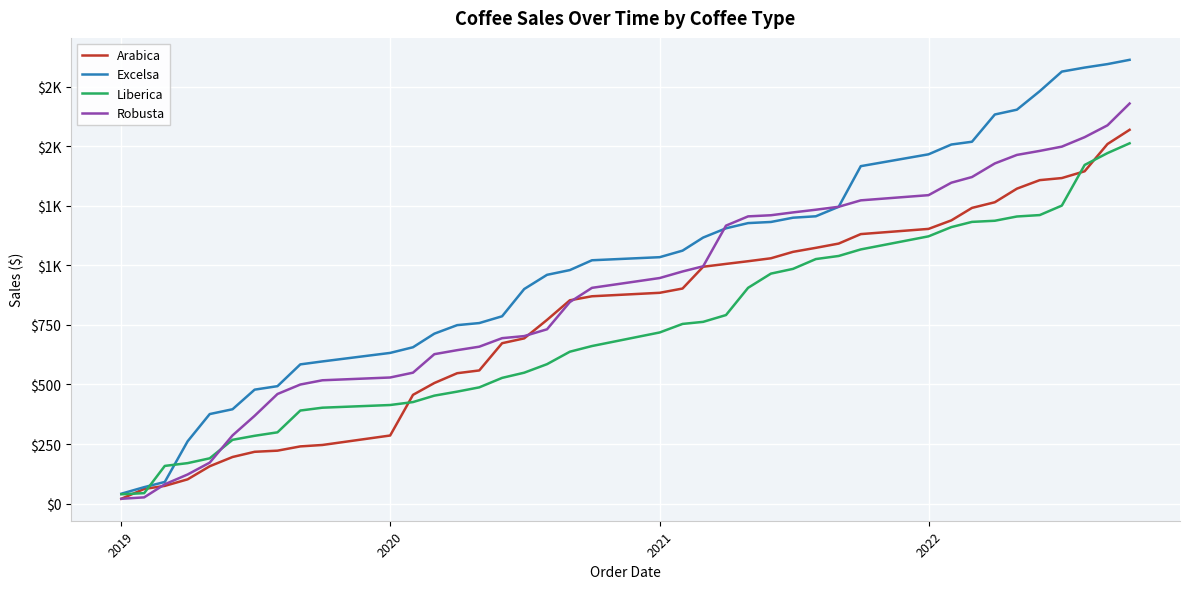

What are all the series names shown in the legend?

Arabica, Excelsa, Liberica, Robusta